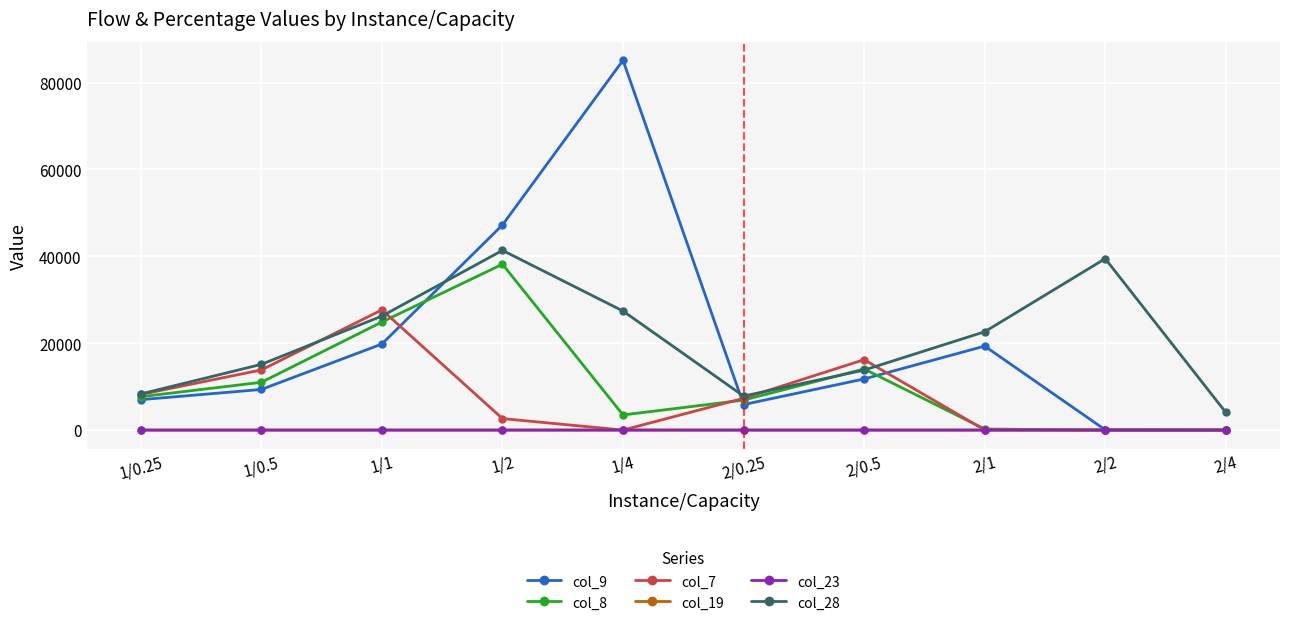

What is the highest value of the col_9 series?

85128.4